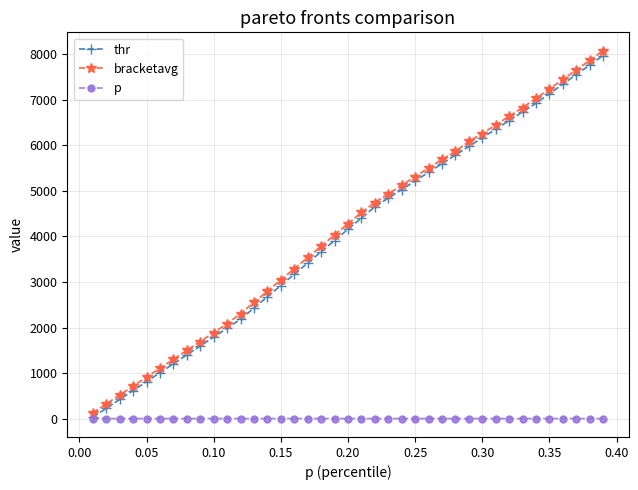

What is the value of the bracketavg point at the 32nd from the left?

6638.9